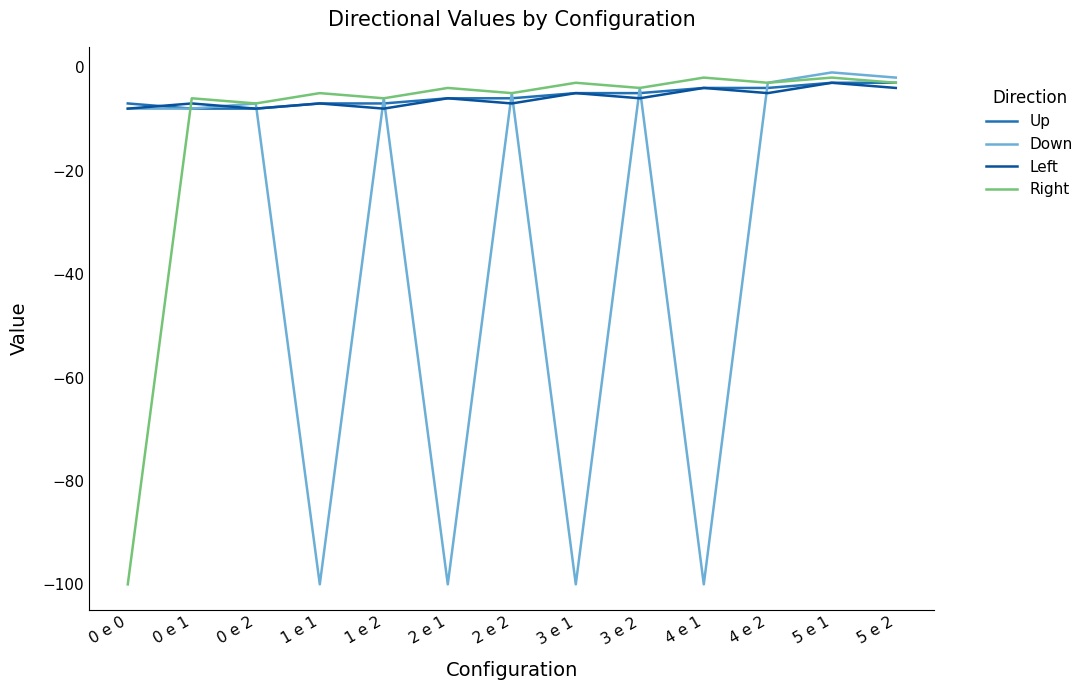

Between 0 e 0 and 4 e 2, which series saw the biggest shift?

Right